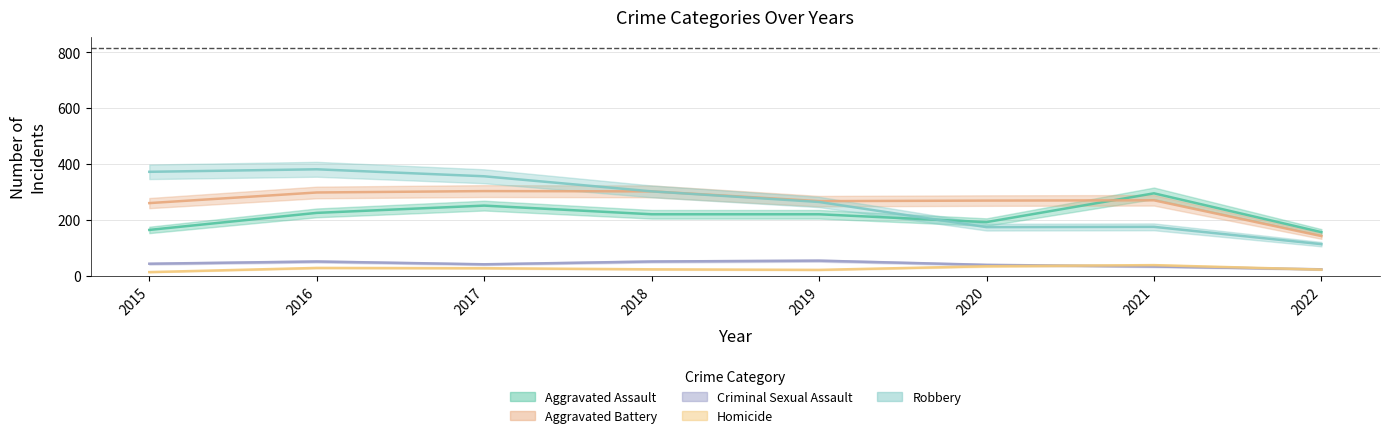

True or false: Criminal Sexual Assault and Robbery cross at least once.

False